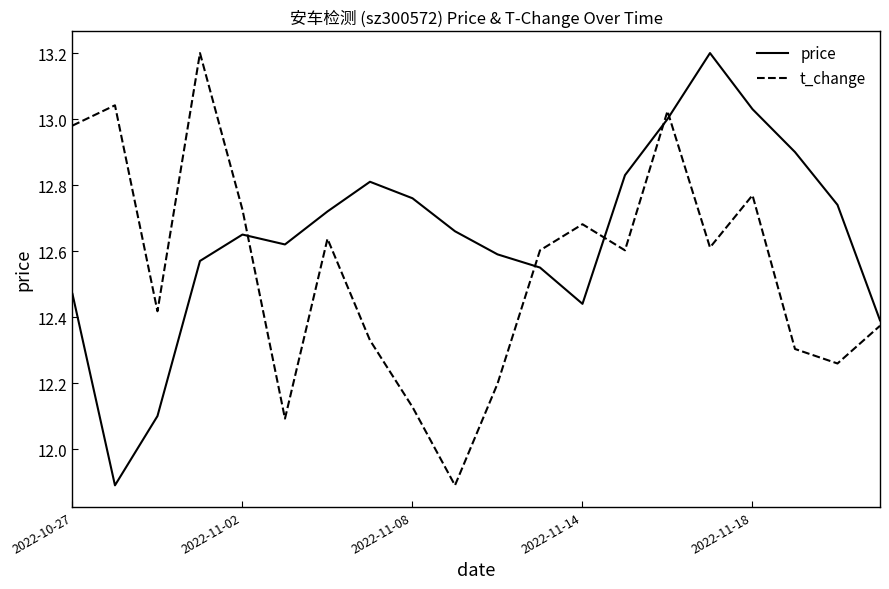

How many categories are shown in the chart?

20